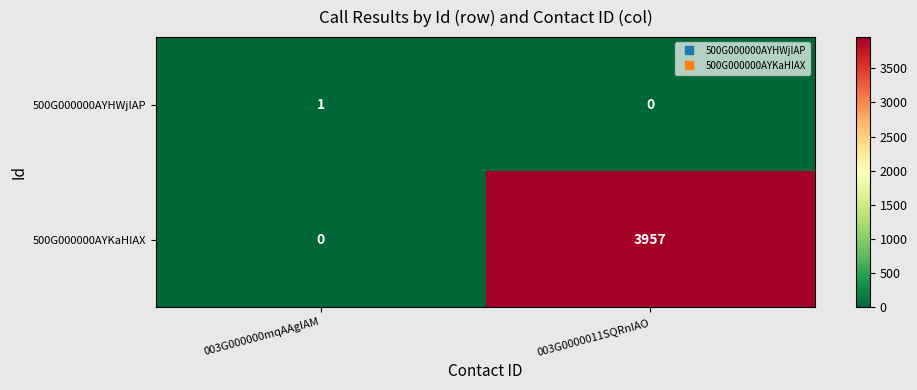

Which series has the widest spread of values?

500G000000AYKaHIAX